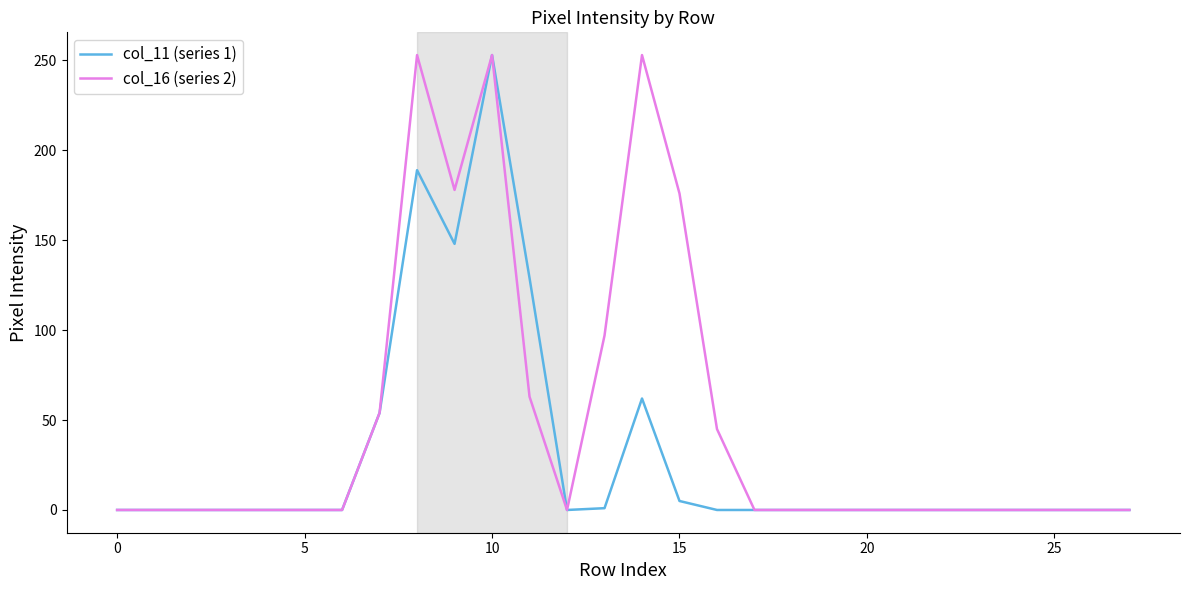

List the series in order of their overall mean, lowest first.

col_11 (series 1), col_16 (series 2)